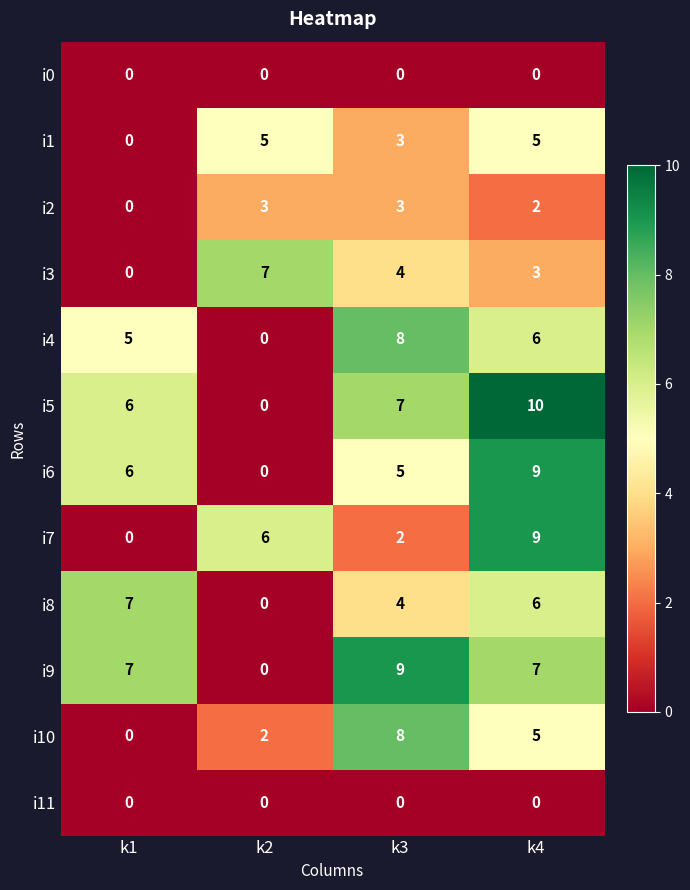

What is the difference between the highest and lowest values at k3?

9